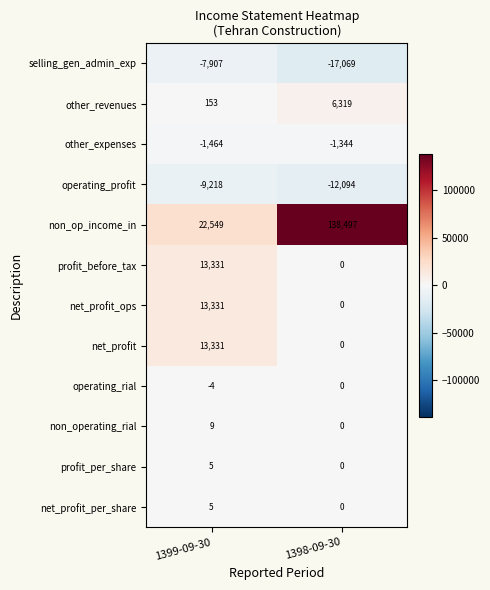

The other_expenses series shows -394 at 1398-09-30. True or false?

False